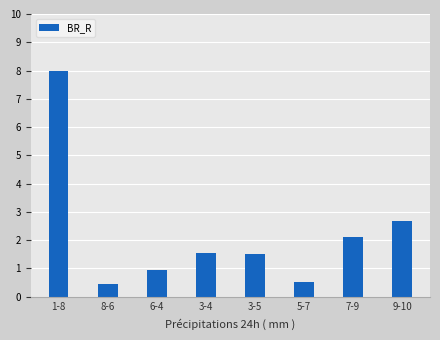

Which label corresponds to the largest value in the chart?

1-8